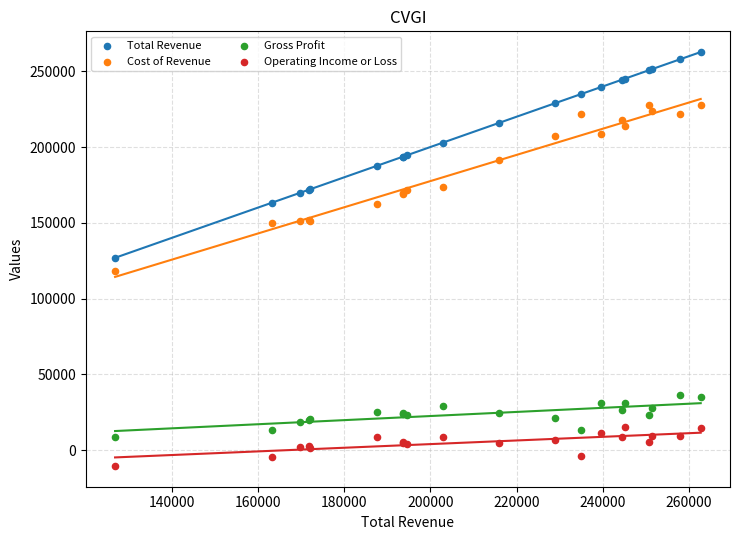

Which series contains the lowest Y value?

Operating Income or Loss